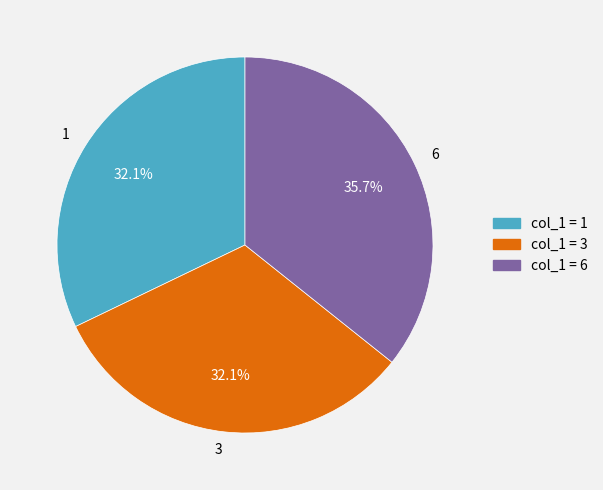

Count the number of slices in the pie.

3